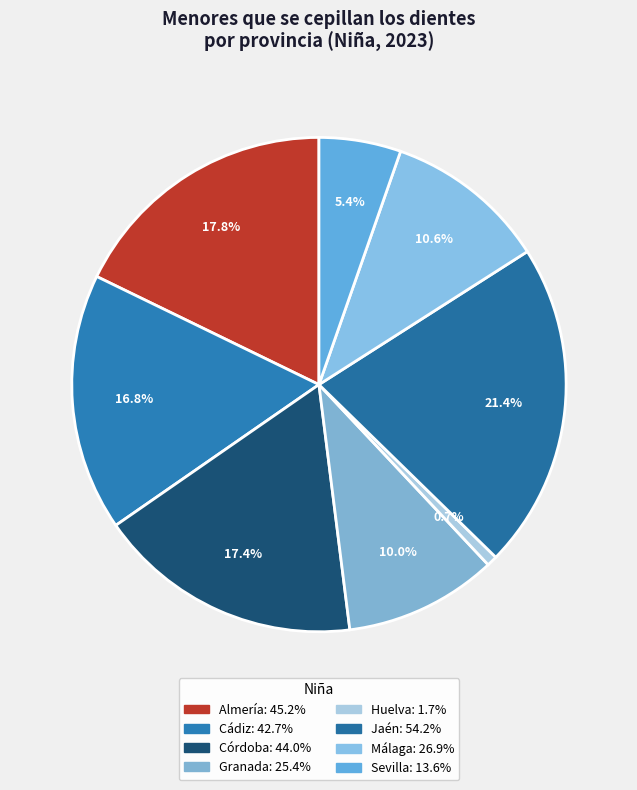

How many segments does this pie chart have?

8